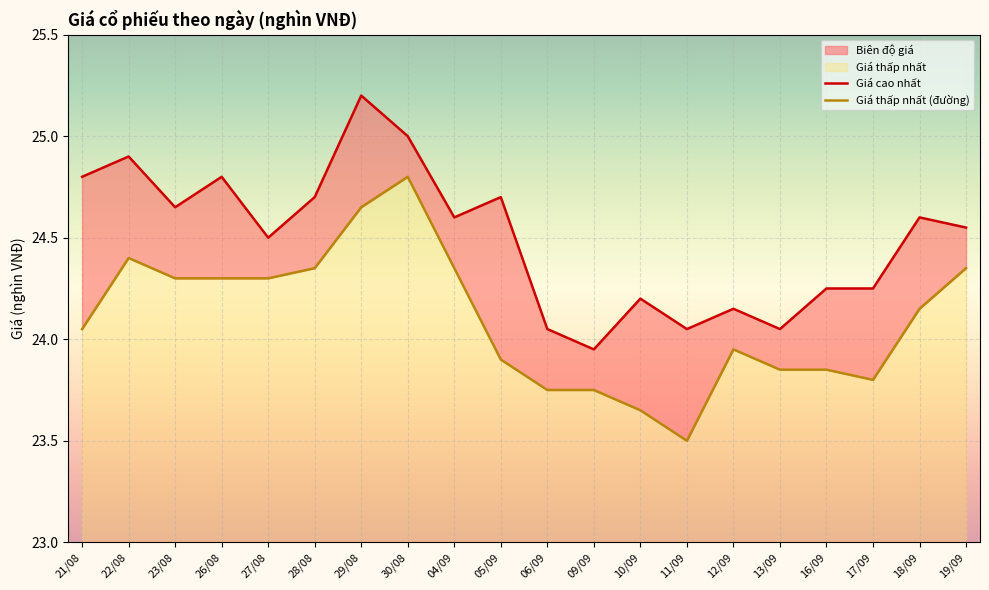

What is the label of the 20th point from the left?

19/09